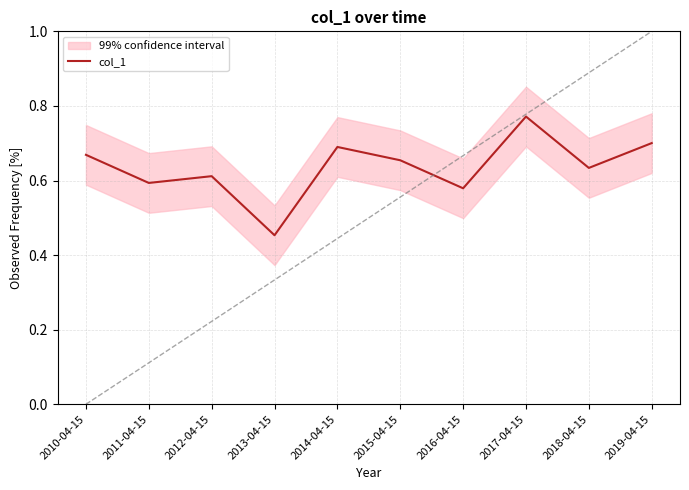

At which category does the data reach its first local valley?

2011-04-15